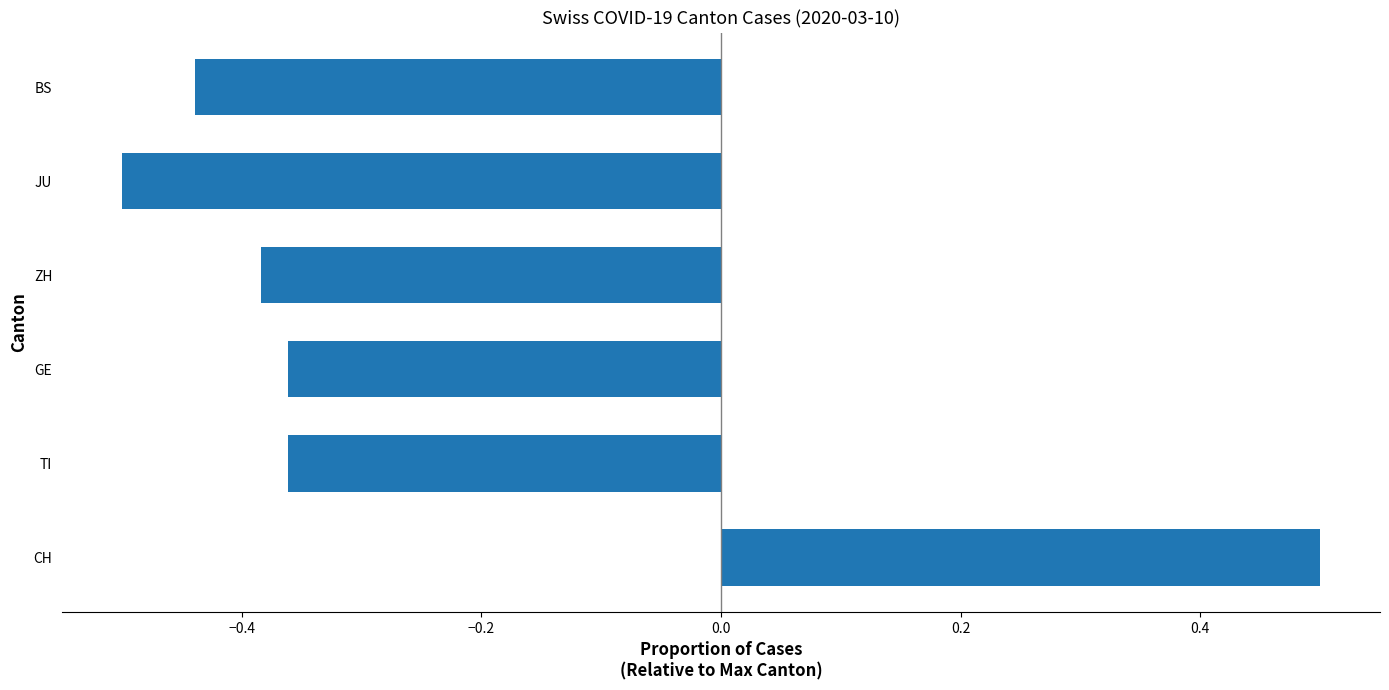

How many values are below zero?

5